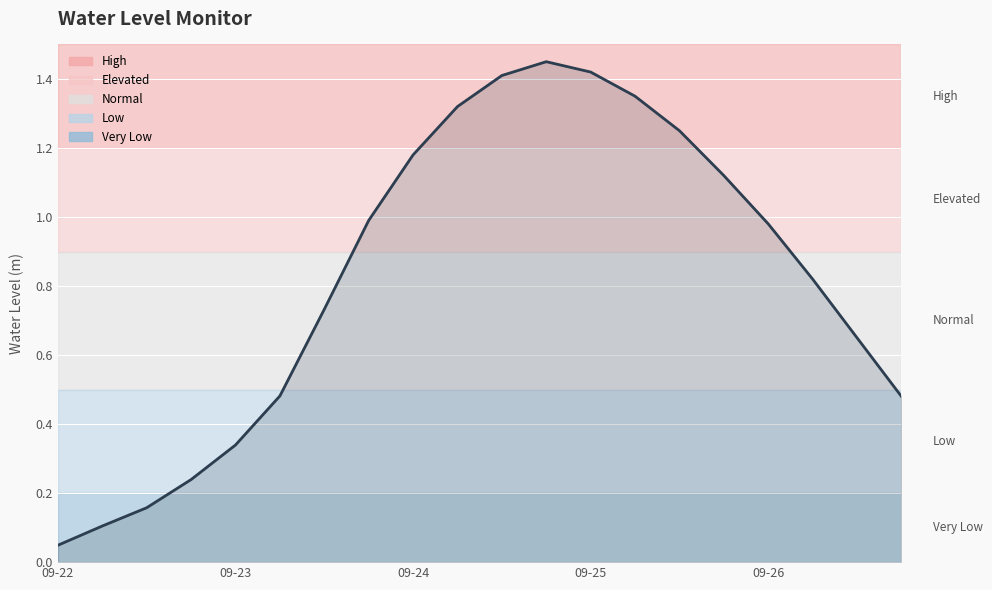

Where is the data nearest to the value 0?

09-22